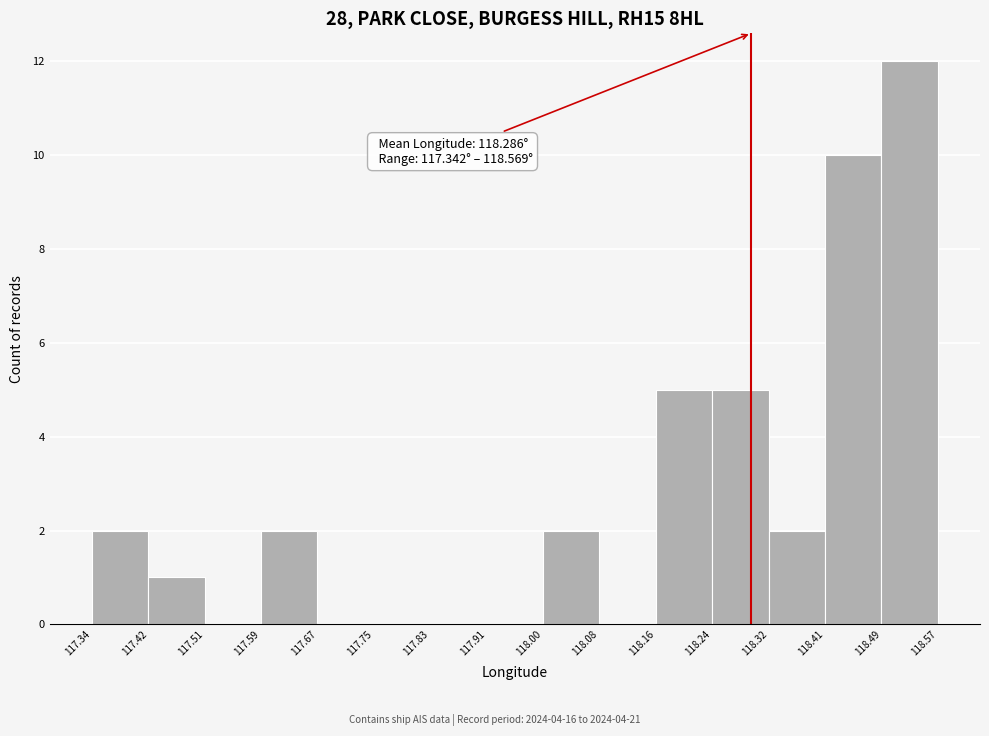

Which range on the x-axis has the tallest bar?

118.49 to 118.57